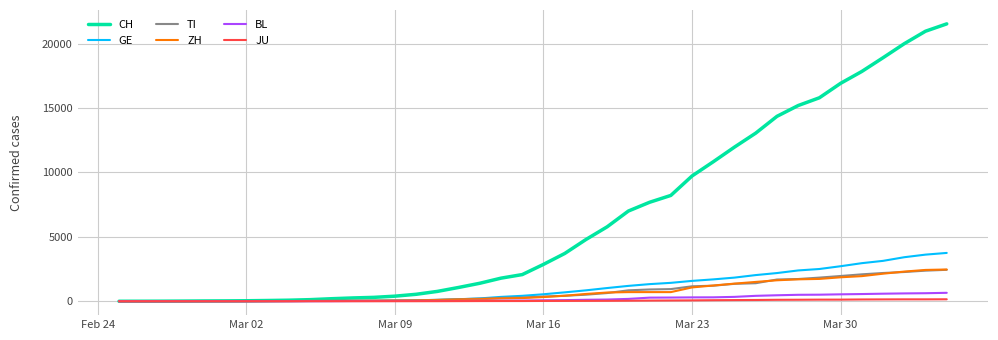

What is the highest value of the TI series?

2442